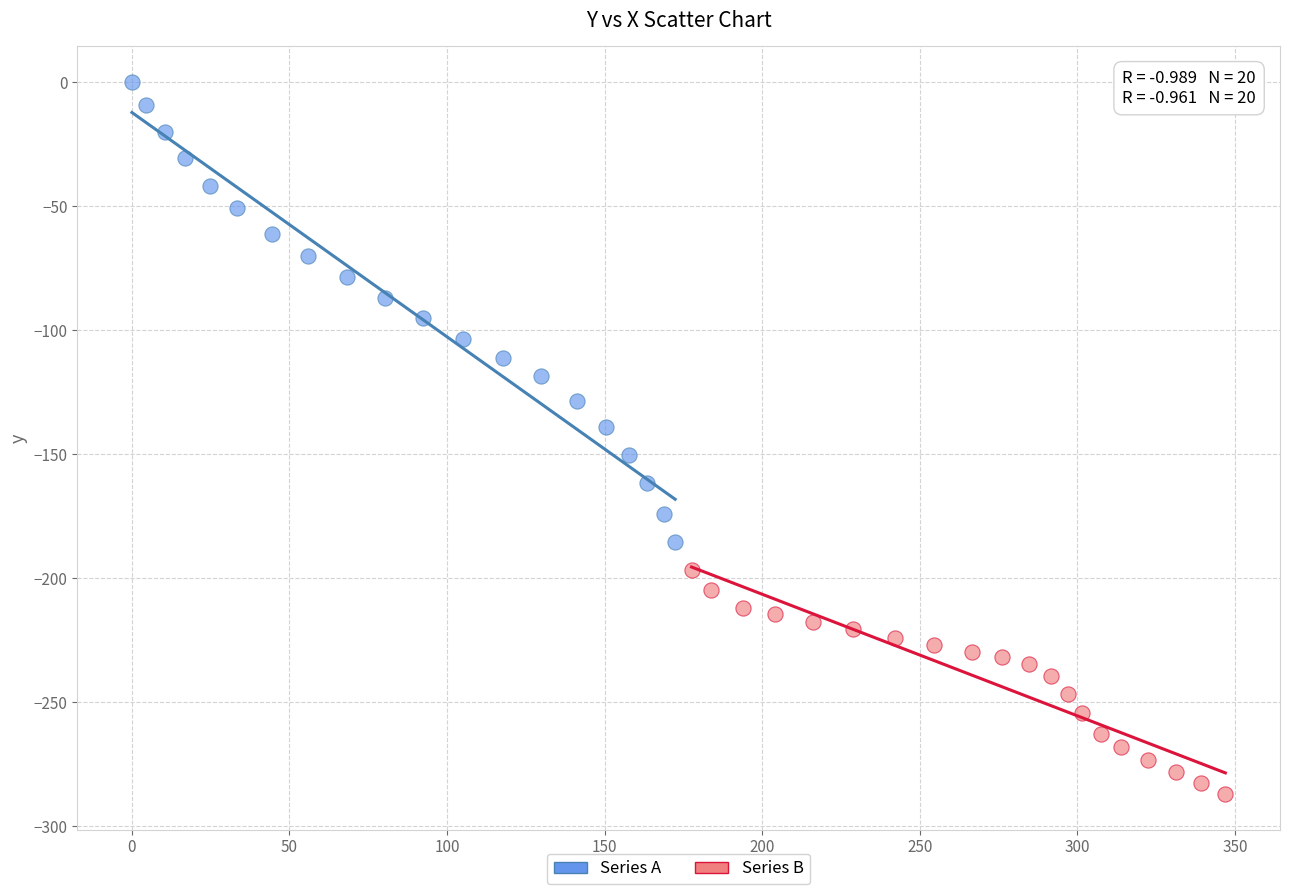

Which series contains the lowest Y value?

Series B